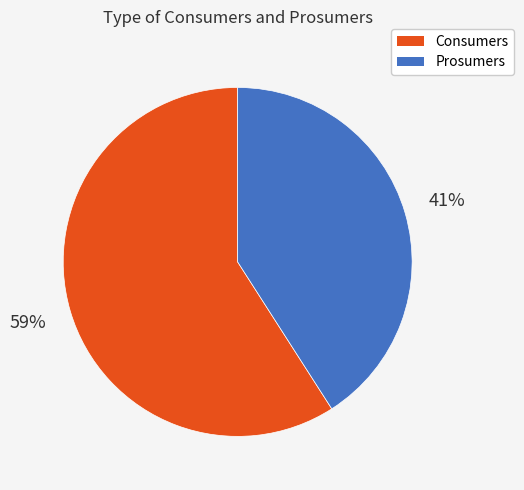

To the nearest percent, what is the difference between the largest and smallest slice percentages?

18%